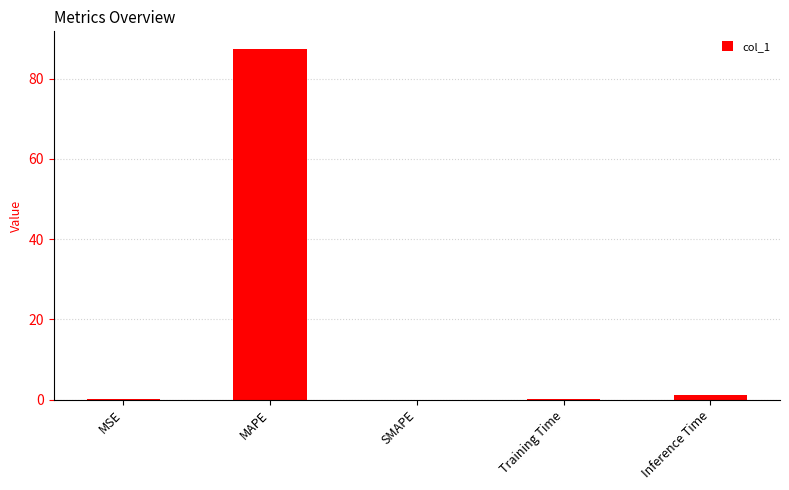

What is the sum of the values at SMAPE and MAPE?

87.4